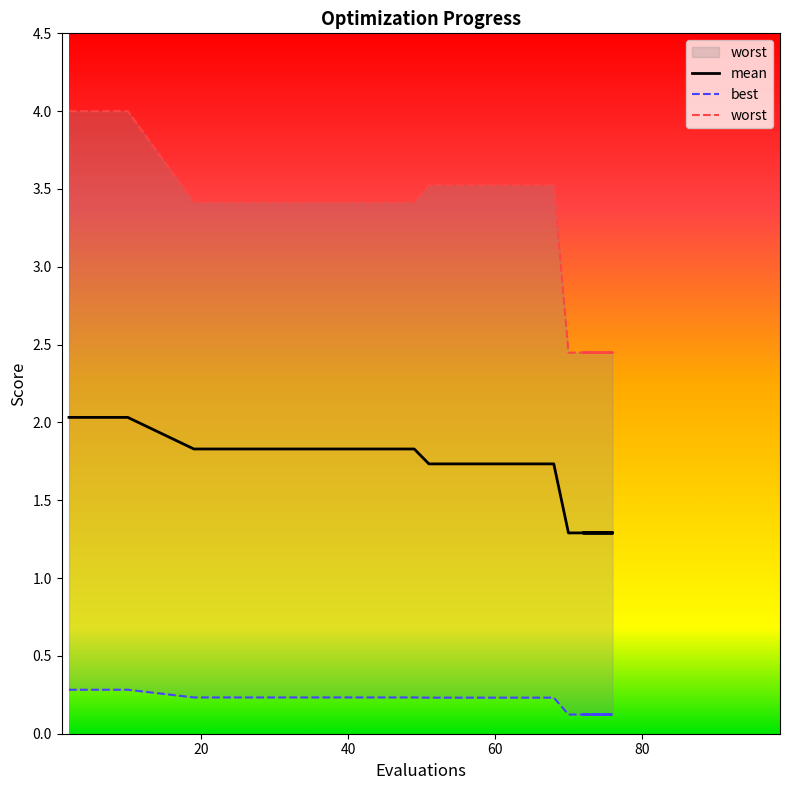

True or false: mean and worst intersect in this chart.

False